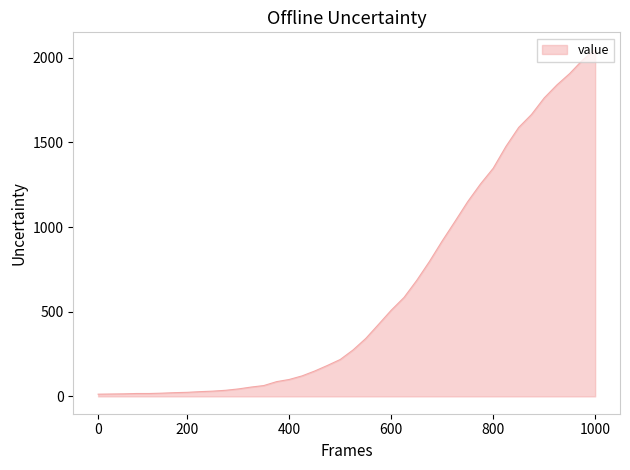

What is the difference between the maximum and minimum values?

2034